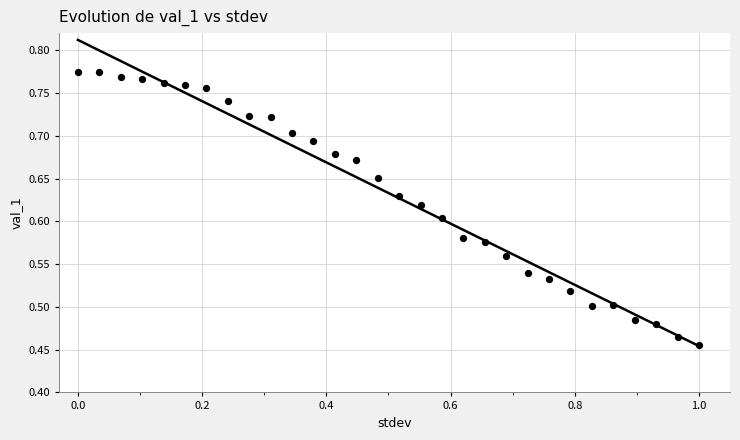

What is the range of X values (max minus min)?

1.0